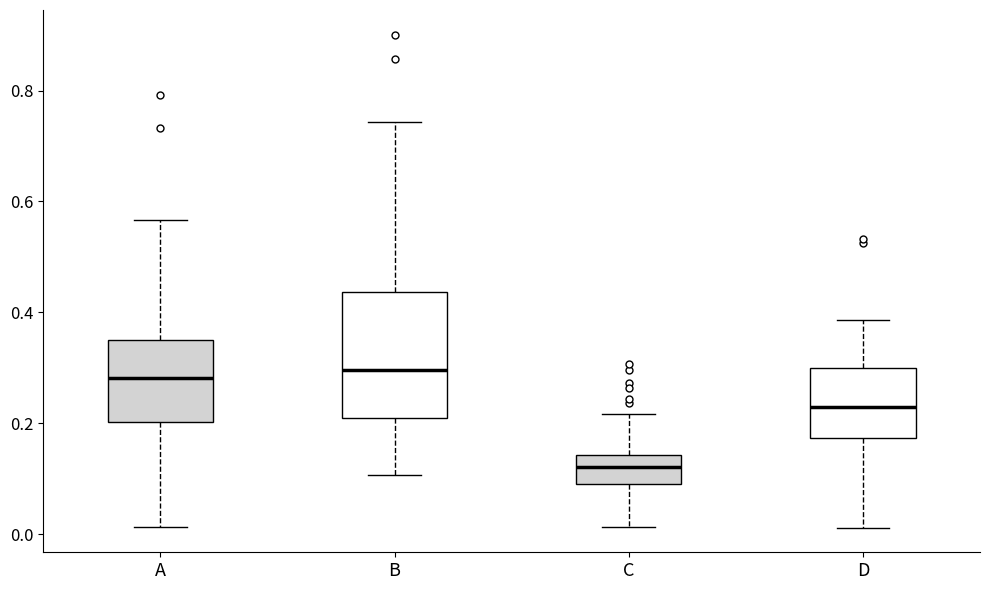

Where is the lower edge of the box for B on the y-axis? The values are not printed on the chart, so give them approximately, as read against the axis.

0.20